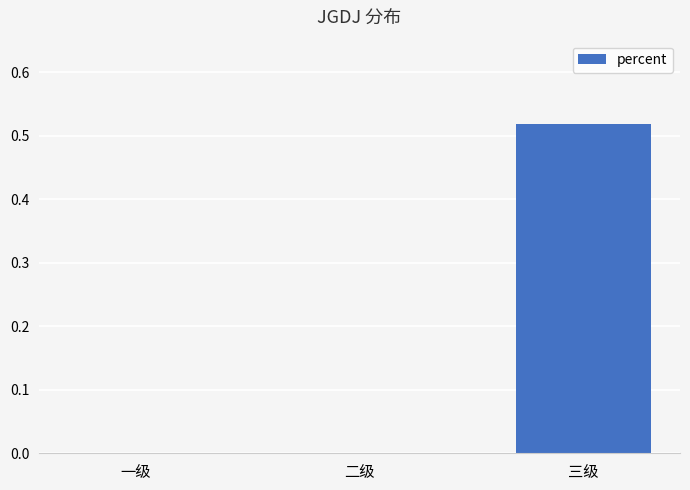

True or false: the data shows 0.2 at 一级.

False